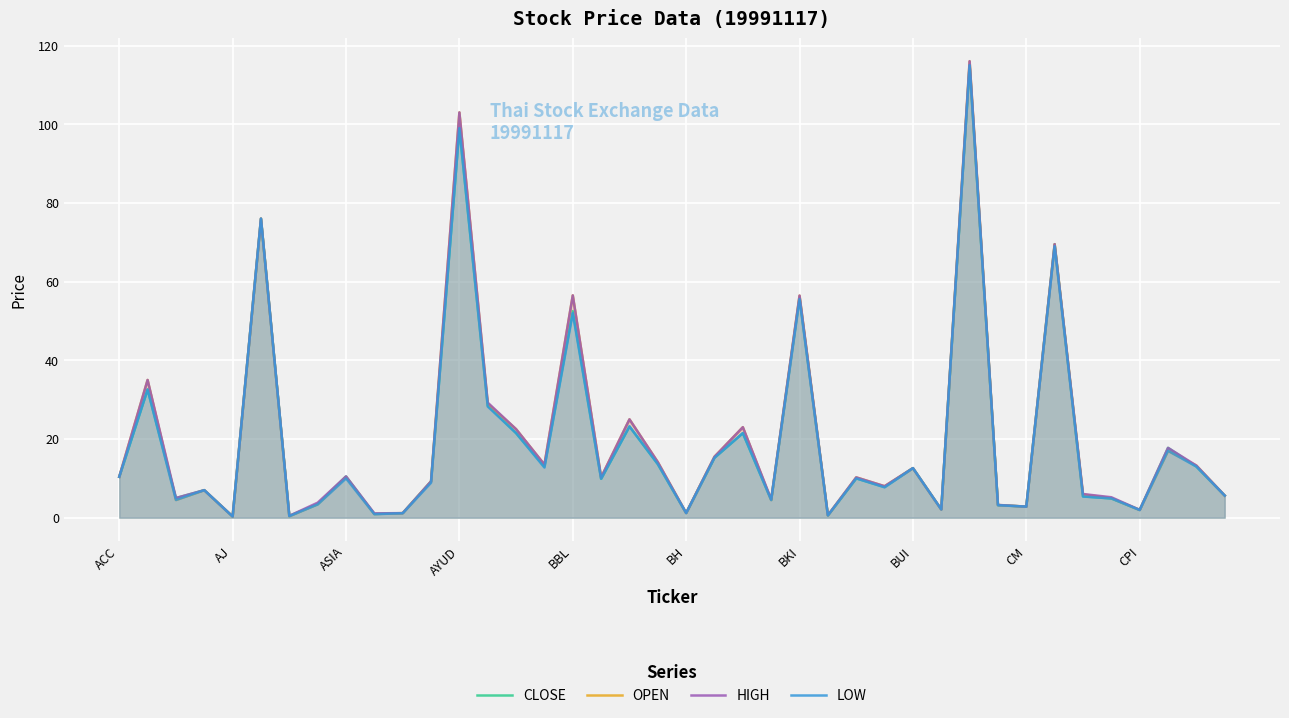

True or false: LOW and HIGH cross at least once.

False